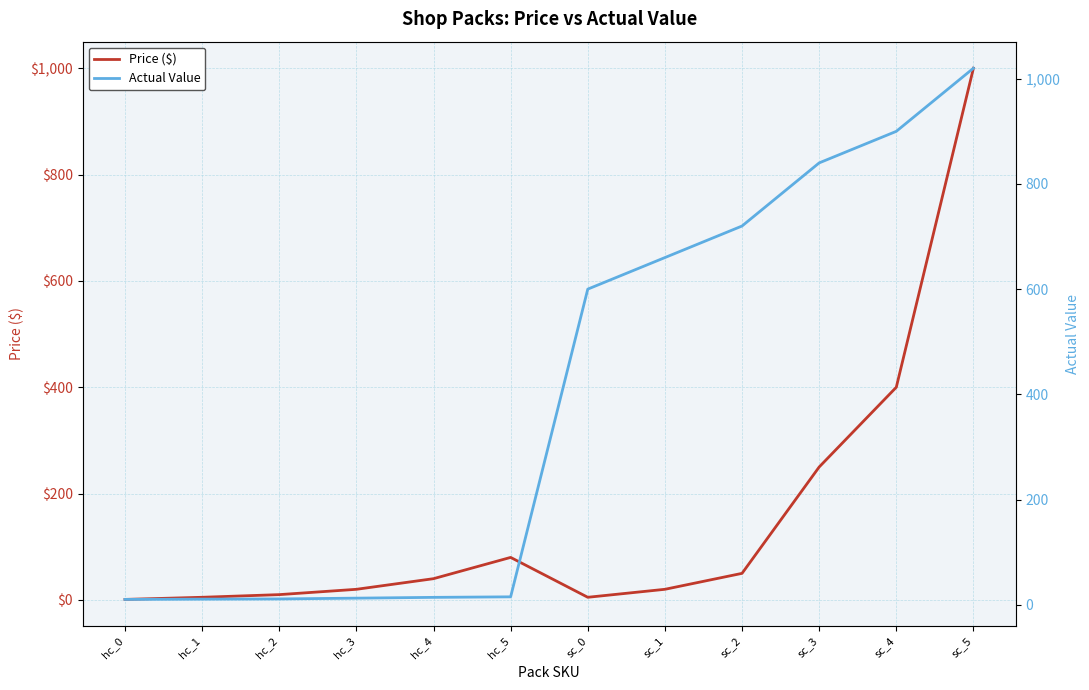

Count the number of data series in this chart.

2